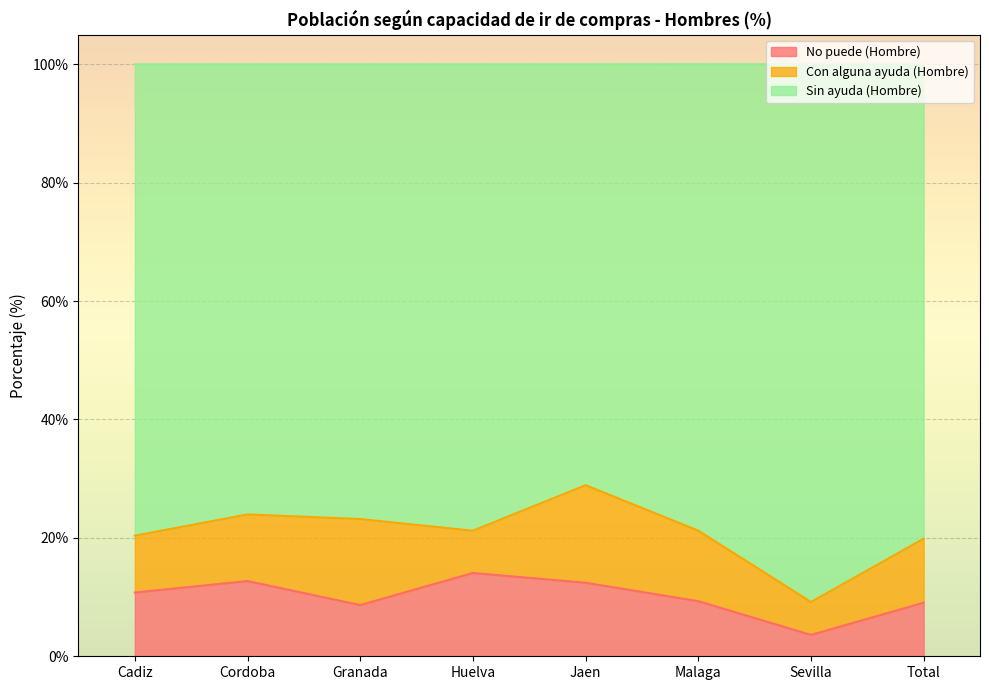

What is the label of the 3rd point from the left?

Granada